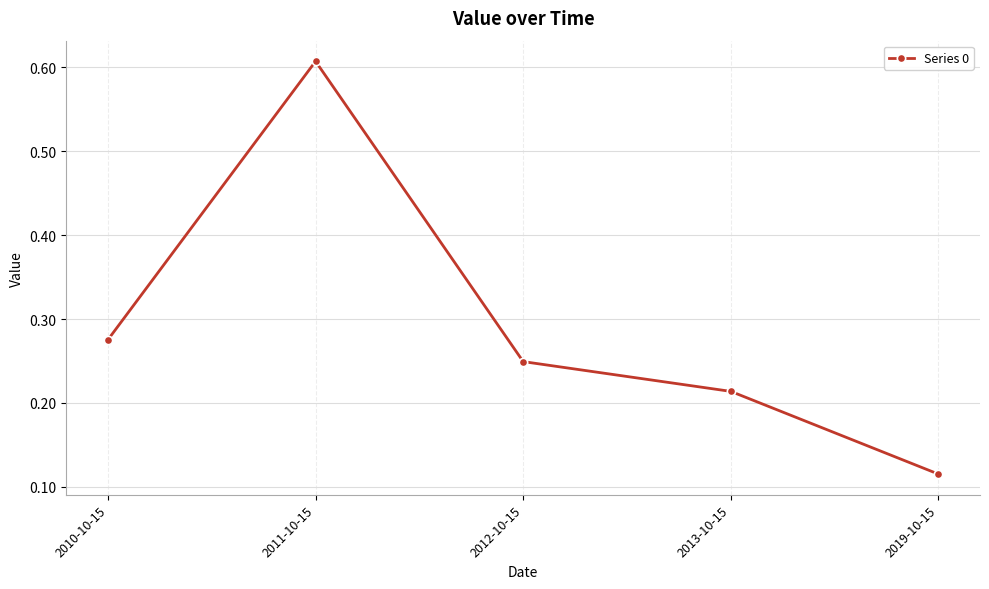

Rank the categories by value from highest to lowest.

2011-10-15, 2010-10-15, 2012-10-15, 2013-10-15, 2019-10-15